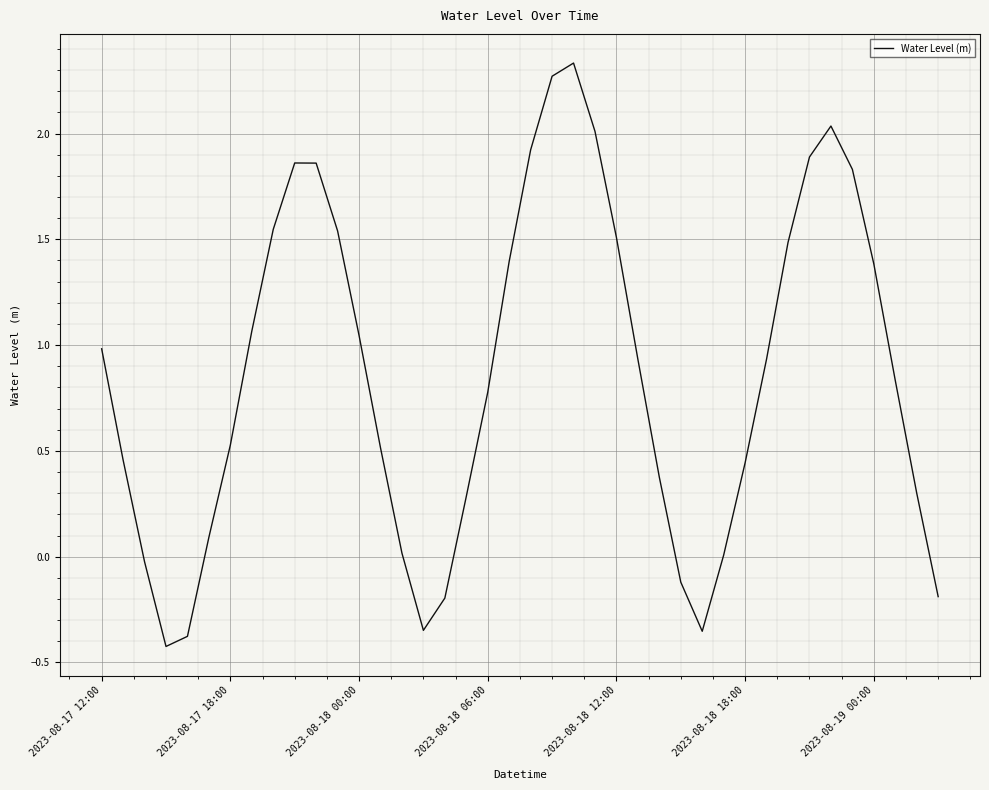

What is the difference between the maximum and minimum values?

2.8